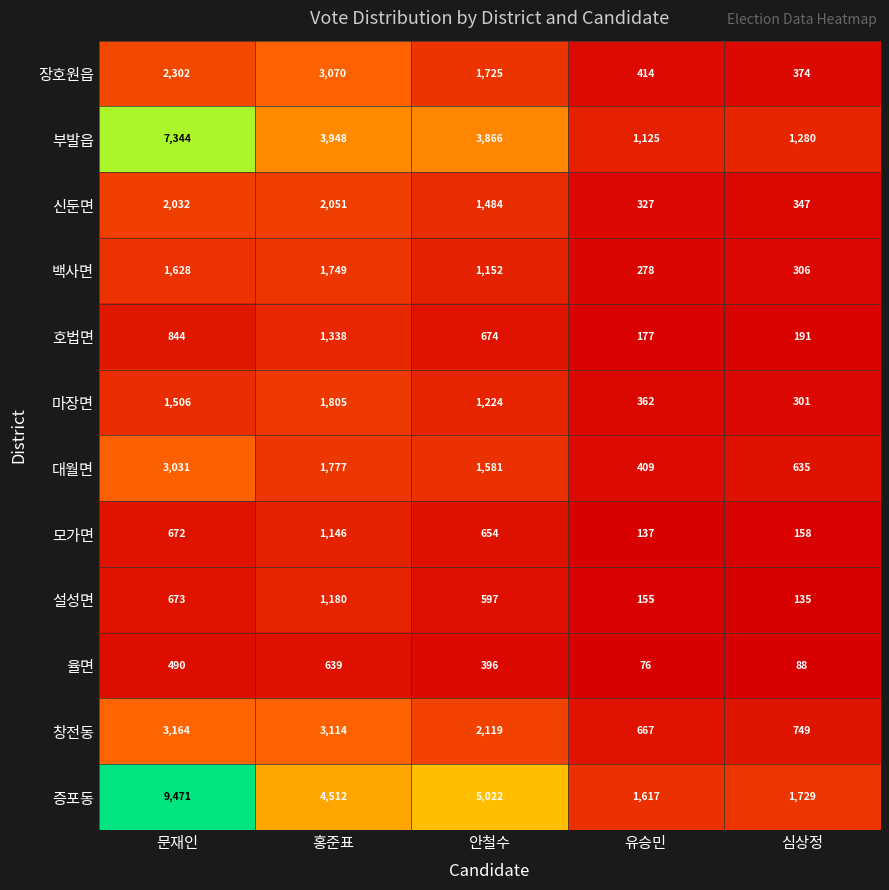

What is the maximum value shown in the chart?

9471